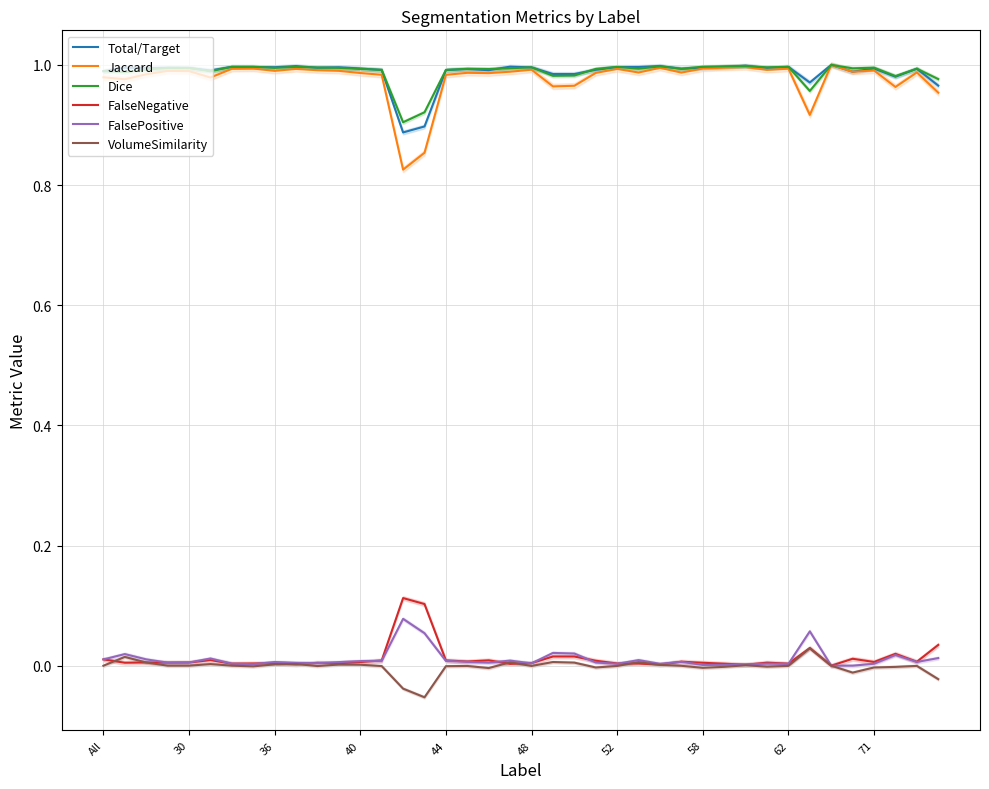

Reading left to right, list all the values displayed in this chart.

Total/Target: 1.0	1.0	1.0	1.0	1.0	1.0	1.0	1.0	1.0	1.0	1.0	1.0	1.0	1.0	0.9	0.9	1.0	1.0	1.0	1.0	1.0	1.0	1.0	1.0	1.0	1.0	1.0	1.0	1.0	1.0	1.0	1.0	1.0	1.0	1.0	1.0	1.0	1.0	1.0	1.0
Jaccard: 1.0	1.0	1.0	1.0	1.0	1.0	1.0	1.0	1.0	1.0	1.0	1.0	1.0	1.0	0.8	0.9	1.0	1.0	1.0	1.0	1.0	1.0	1.0	1.0	1.0	1.0	1.0	1.0	1.0	1.0	1.0	1.0	1.0	0.9	1.0	1.0	1.0	1.0	1.0	1.0
Dice: 1.0	1.0	1.0	1.0	1.0	1.0	1.0	1.0	1.0	1.0	1.0	1.0	1.0	1.0	0.9	0.9	1.0	1.0	1.0	1.0	1.0	1.0	1.0	1.0	1.0	1.0	1.0	1.0	1.0	1.0	1.0	1.0	1.0	1.0	1.0	1.0	1.0	1.0	1.0	1.0
FalseNegative: 0.0	0.0	0.0	0.0	0.0	0.0	0.0	0.0	0.0	0.0	0.0	0.0	0.0	0.0	0.1	0.1	0.0	0.0	0.0	0.0	0.0	0.0	0.0	0.0	0.0	0.0	0.0	0.0	0.0	0.0	0.0	0.0	0.0	0.0	0.0	0.0	0.0	0.0	0.0	0.0
FalsePositive: 0.0	0.0	0.0	0.0	0.0	0.0	0.0	0.0	0.0	0.0	0.0	0.0	0.0	0.0	0.1	0.1	0.0	0.0	0.0	0.0	0.0	0.0	0.0	0.0	0.0	0.0	0.0	0.0	0.0	0.0	0.0	0.0	0.0	0.1	0.0	0.0	0.0	0.0	0.0	0.0
VolumeSimilarity: -0.0	0.0	0.0	0.0	0.0	0.0	0.0	-0.0	0.0	0.0	-0.0	0.0	0.0	-0.0	-0.0	-0.1	-0.0	-0.0	-0.0	0.0	-0.0	0.0	0.0	-0.0	-0.0	0.0	0.0	-0.0	-0.0	-0.0	0.0	-0.0	-0.0	0.0	0.0	-0.0	-0.0	-0.0	-0.0	-0.0